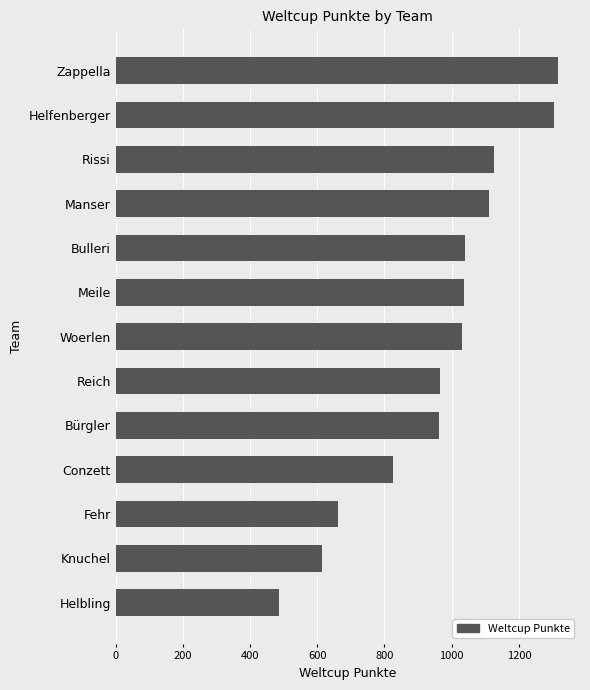

What is the ratio of the value at Rissi to the value at Conzett?

1.4